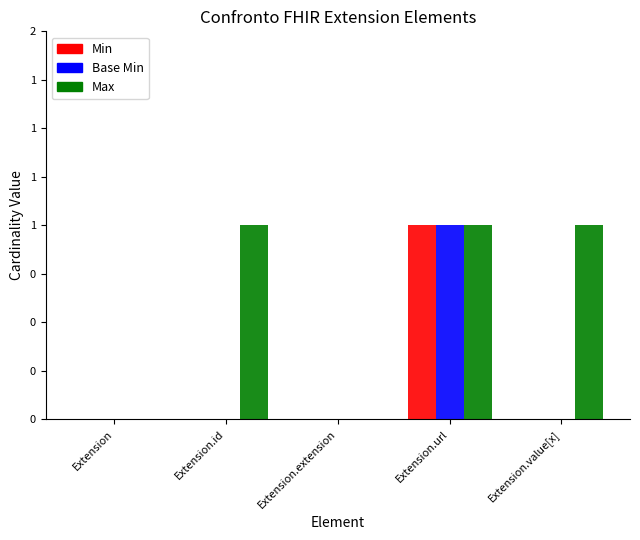

What are all the series names shown in the legend?

Min, Base Min, Max